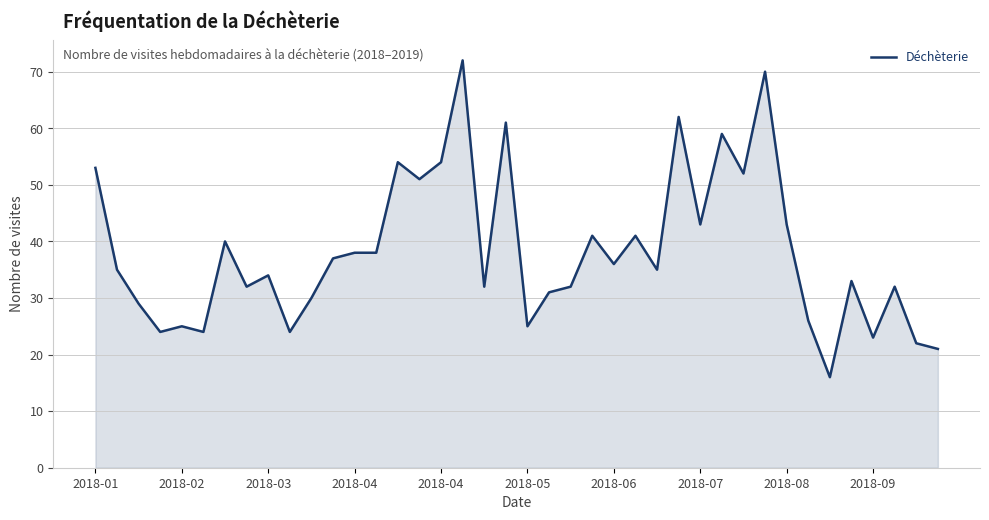

What is the difference between the maximum and minimum values?

56